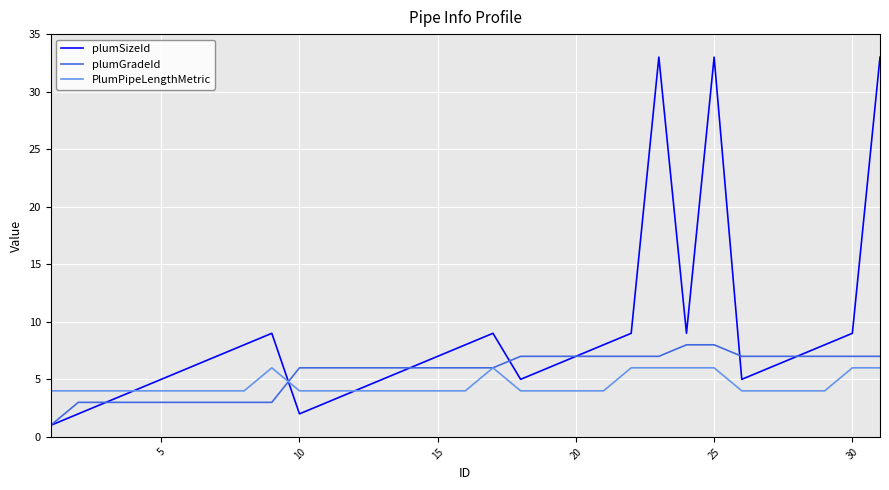

How many interior local valleys does the plumSizeId series have?

4